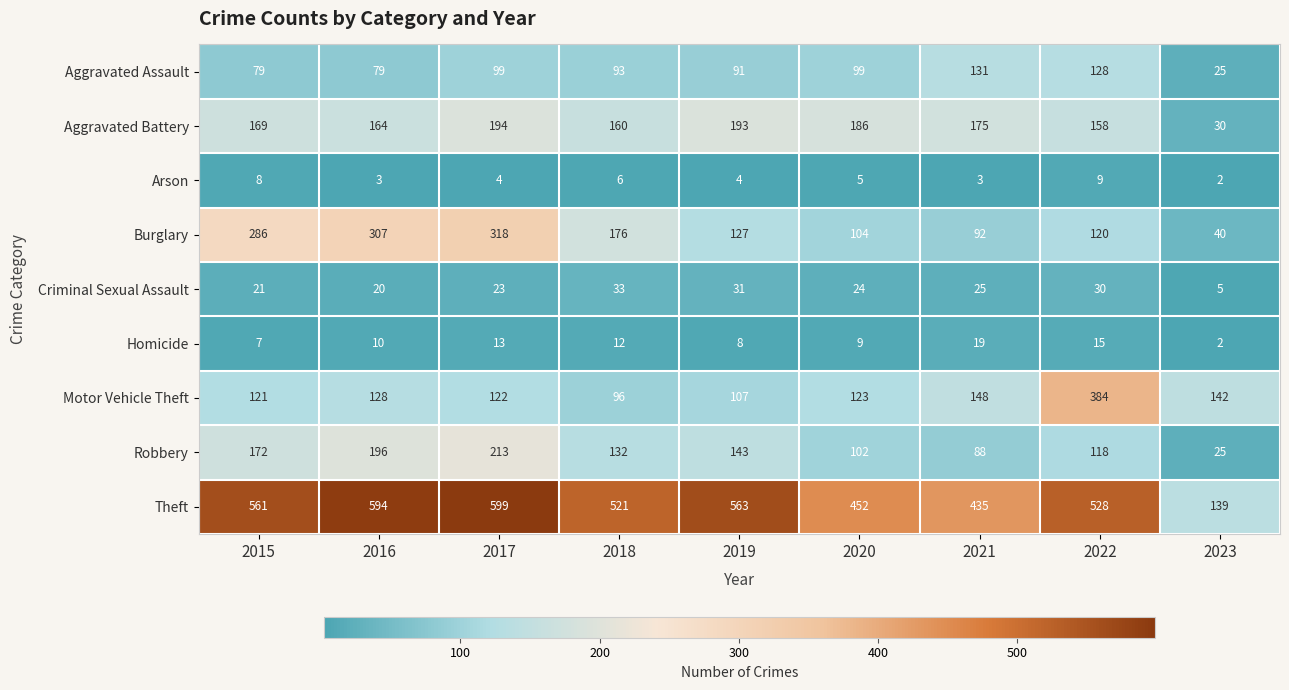

What is the sum of the Homicide values at 2022 and 2020?

24